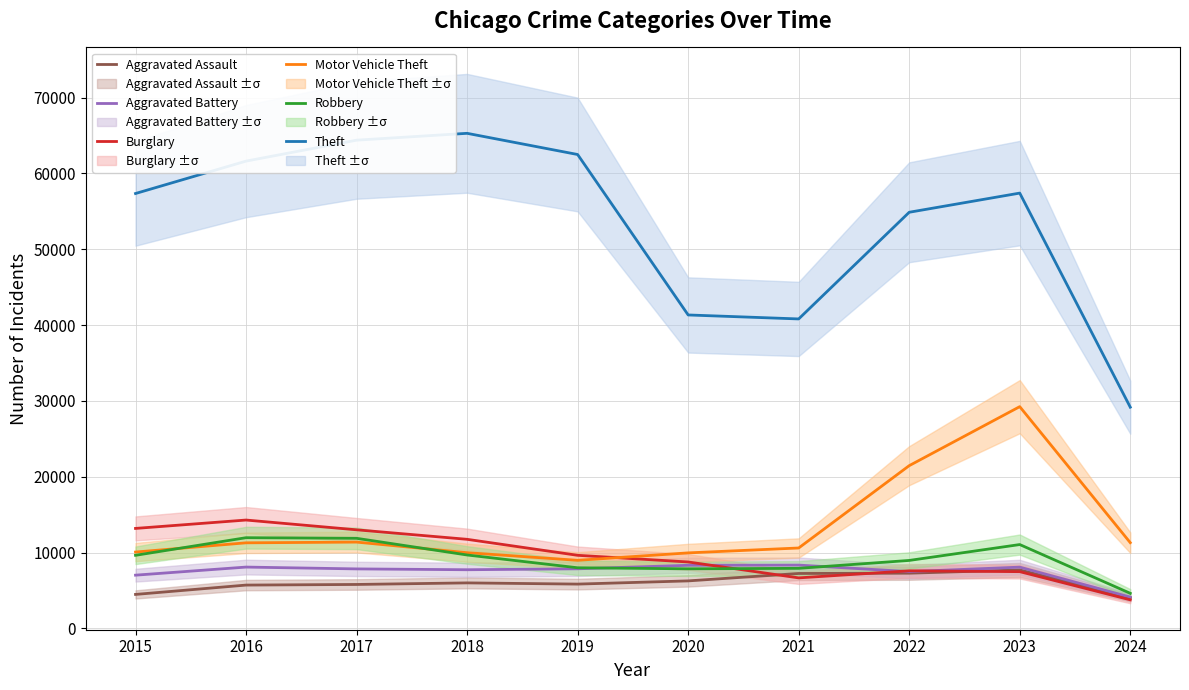

What value does the Robbery series have at 2023?

11056